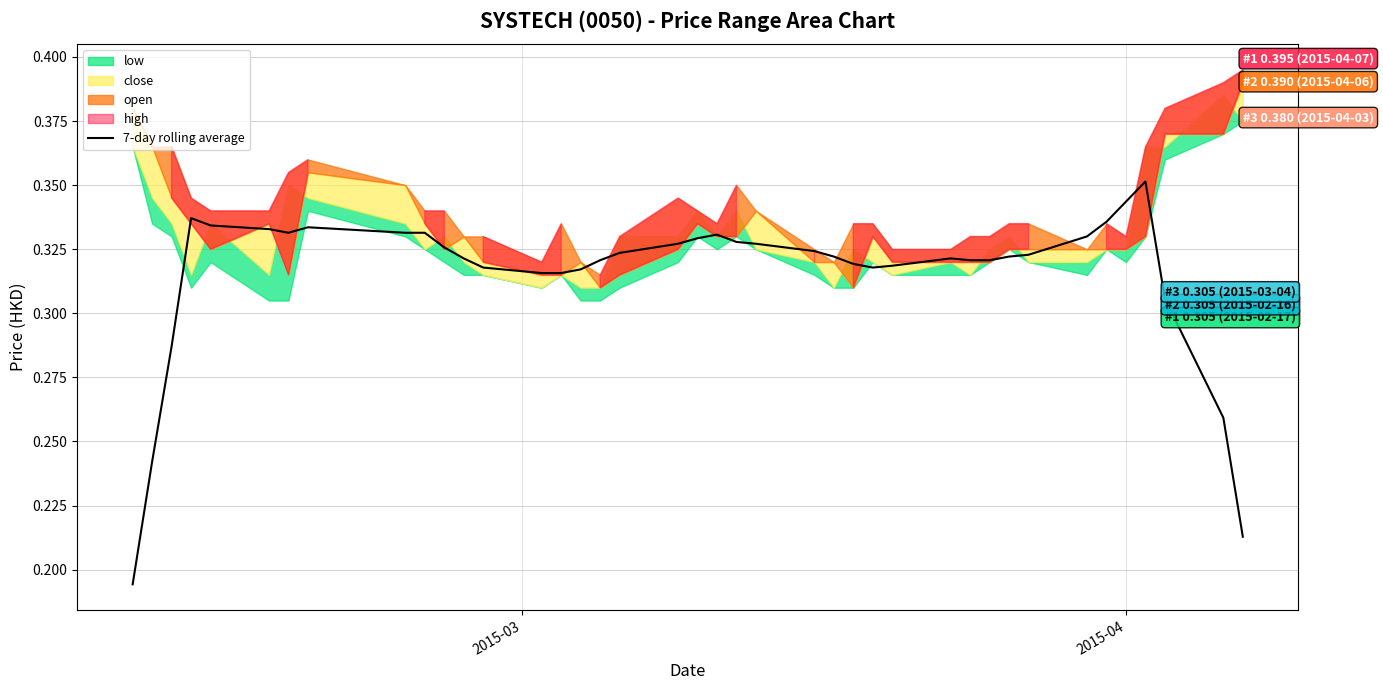

How many interior local peaks (higher than both neighbors) does the data have?

5